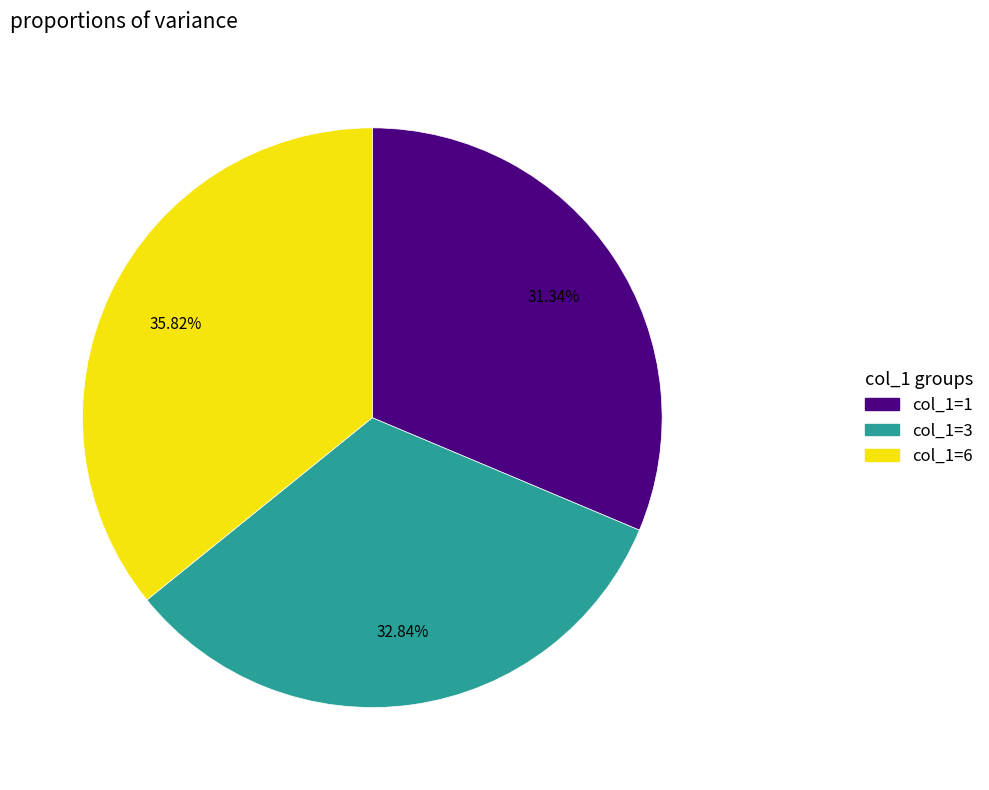

Is there a majority slice in this chart?

No